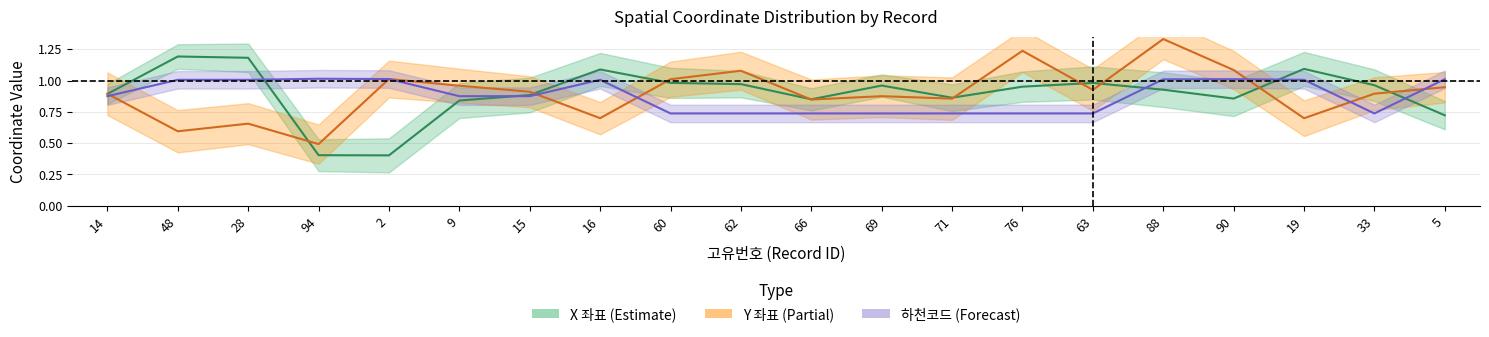

True or false: 하천코드 and Y_coords intersect in this chart.

True